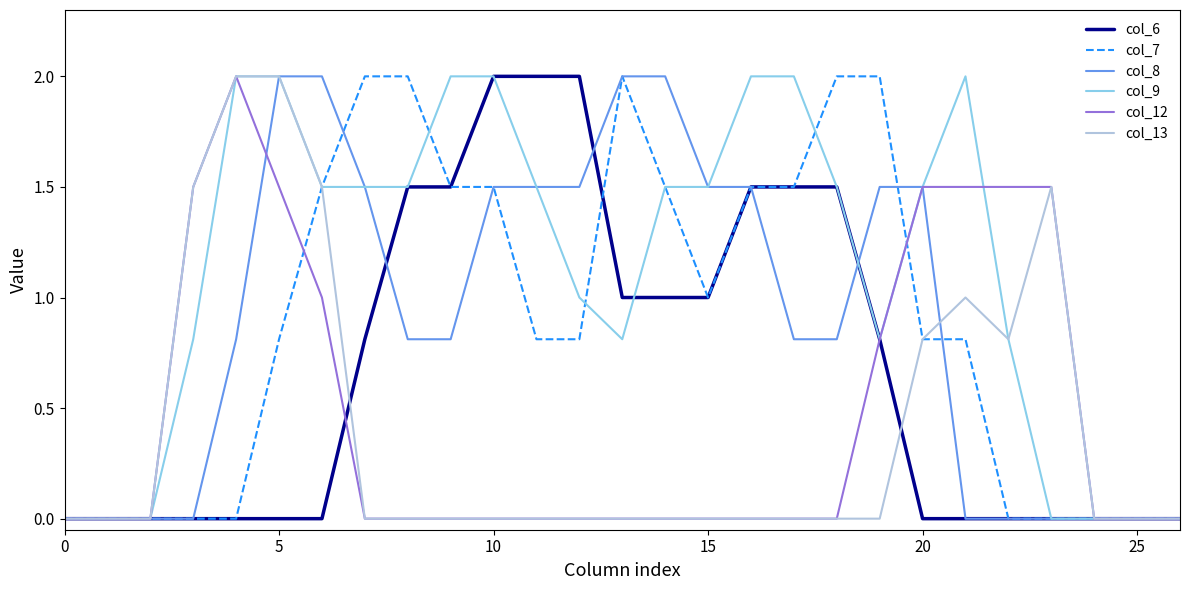

Which series has the largest total across all categories?

col_9